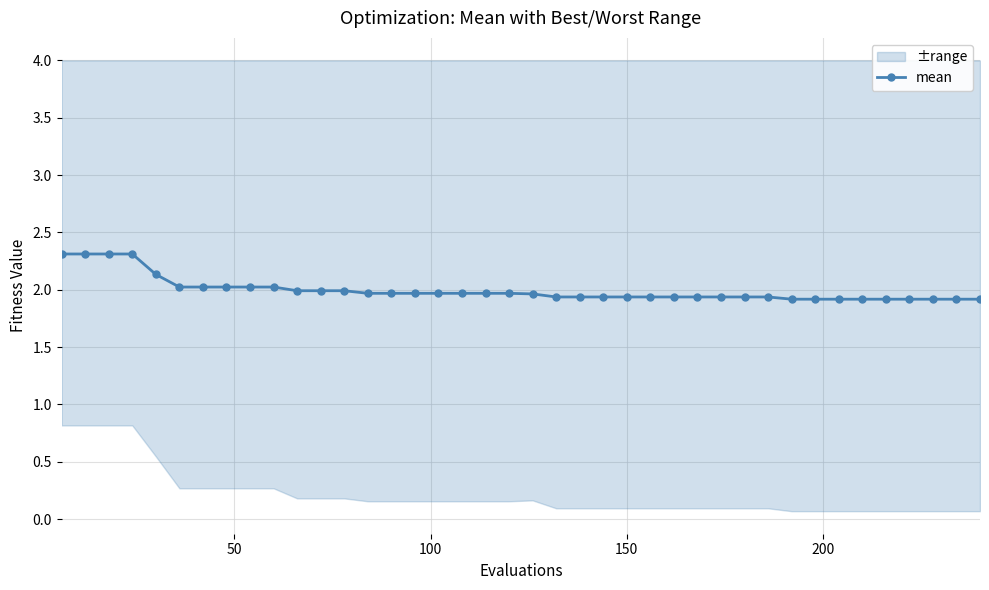

What is the value of the mean point at the 1st from the left?

2.3